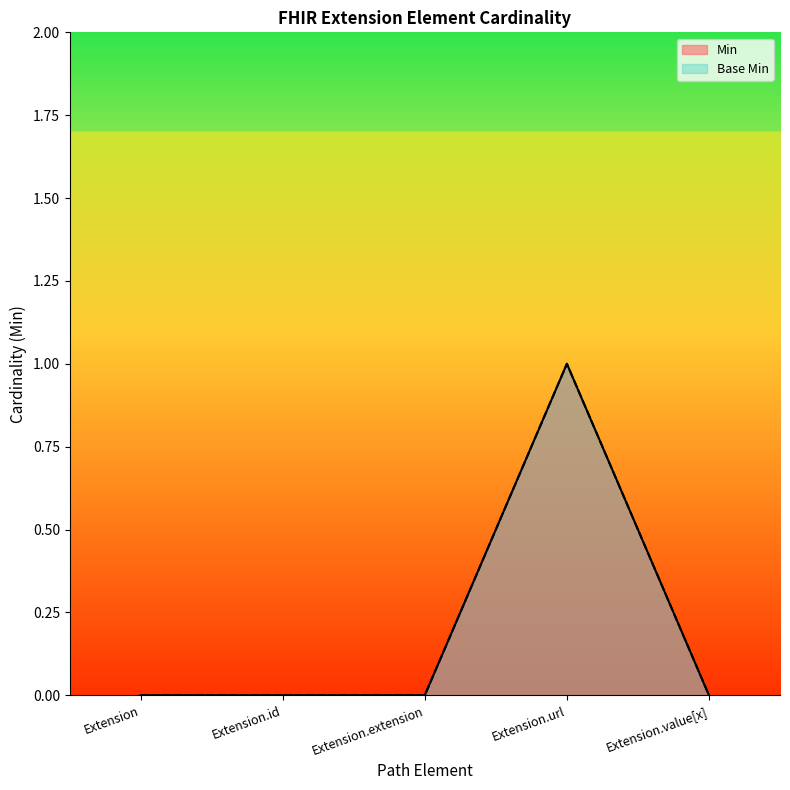

How many lines are shown in the chart?

2